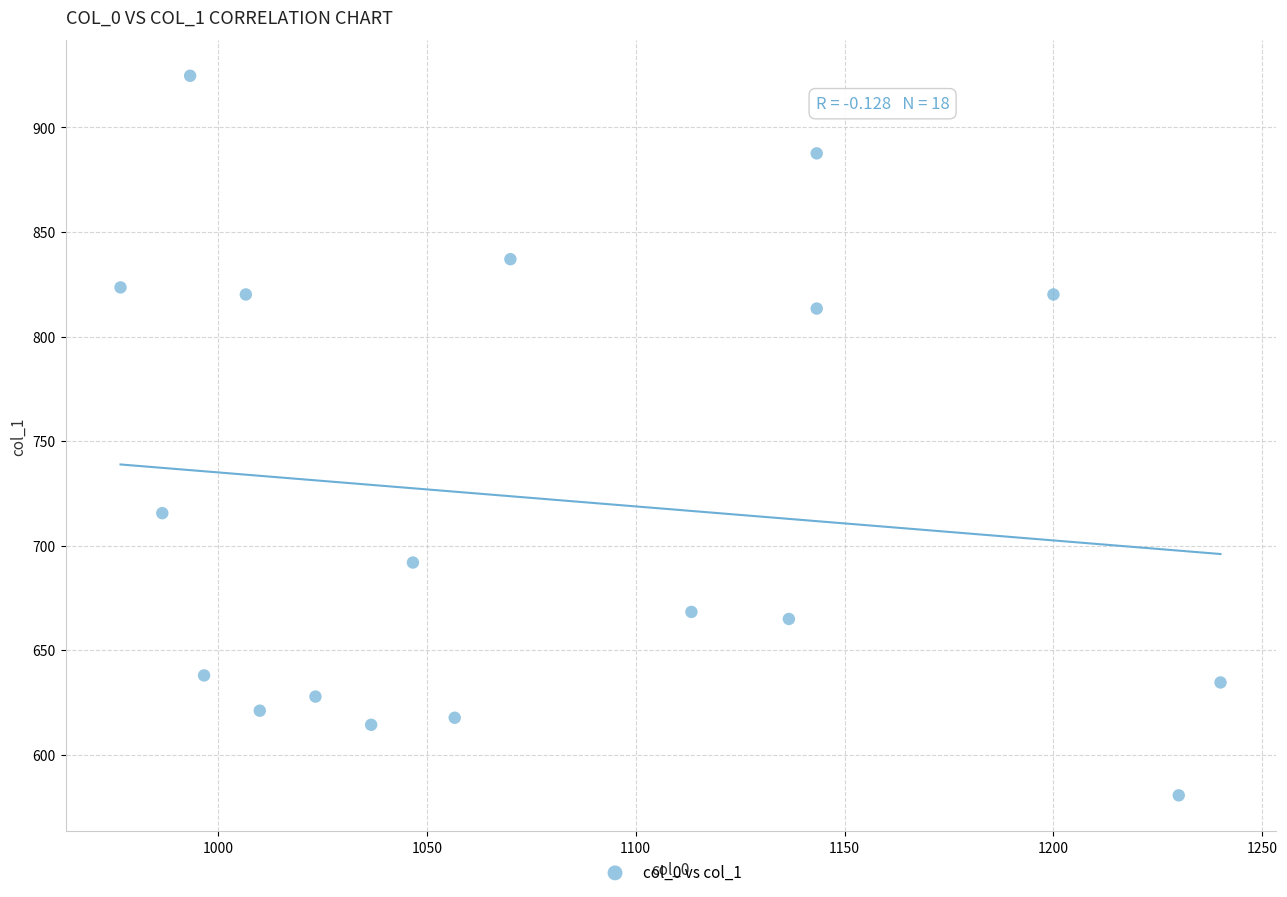

What Y value in the scatter plot is closest to 752?

715.5